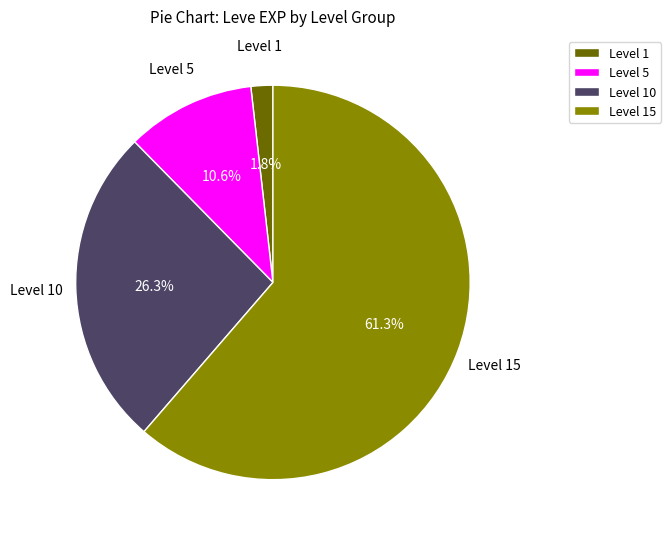

Rank the categories by value from highest to lowest.

Level 15, Level 10, Level 5, Level 1